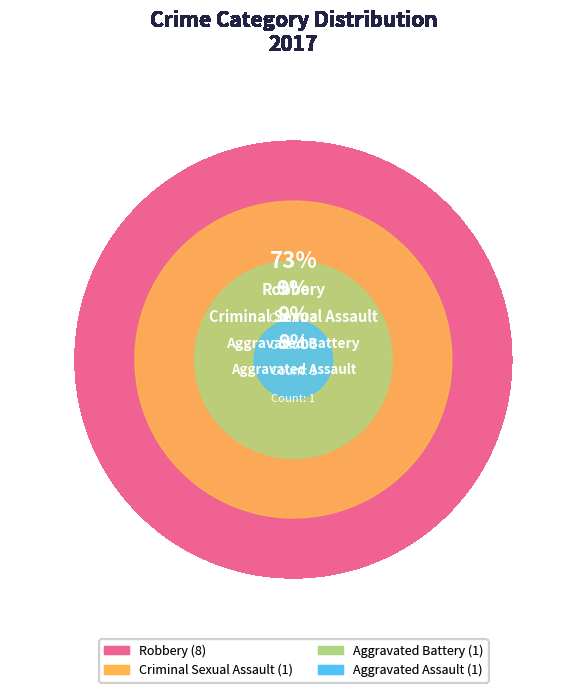

To the nearest percent, what portion does Aggravated Assault represent?

9%